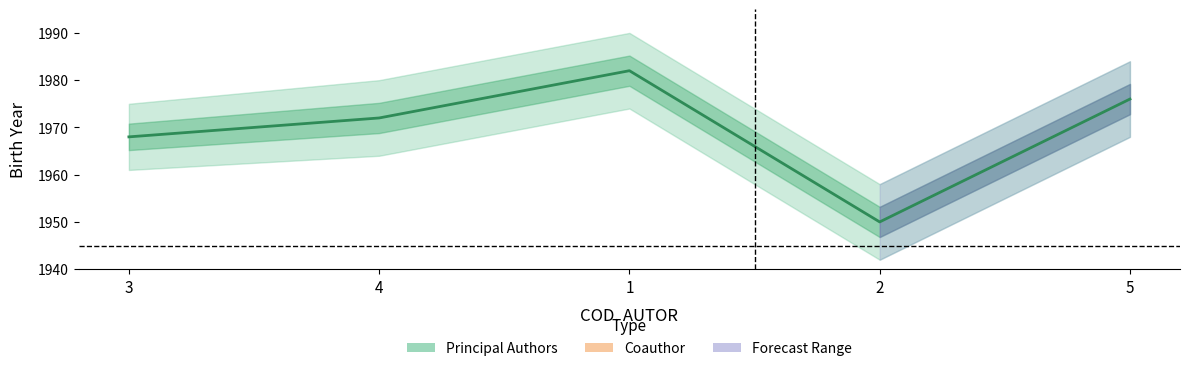

What is the difference between the second highest and second lowest values?

8